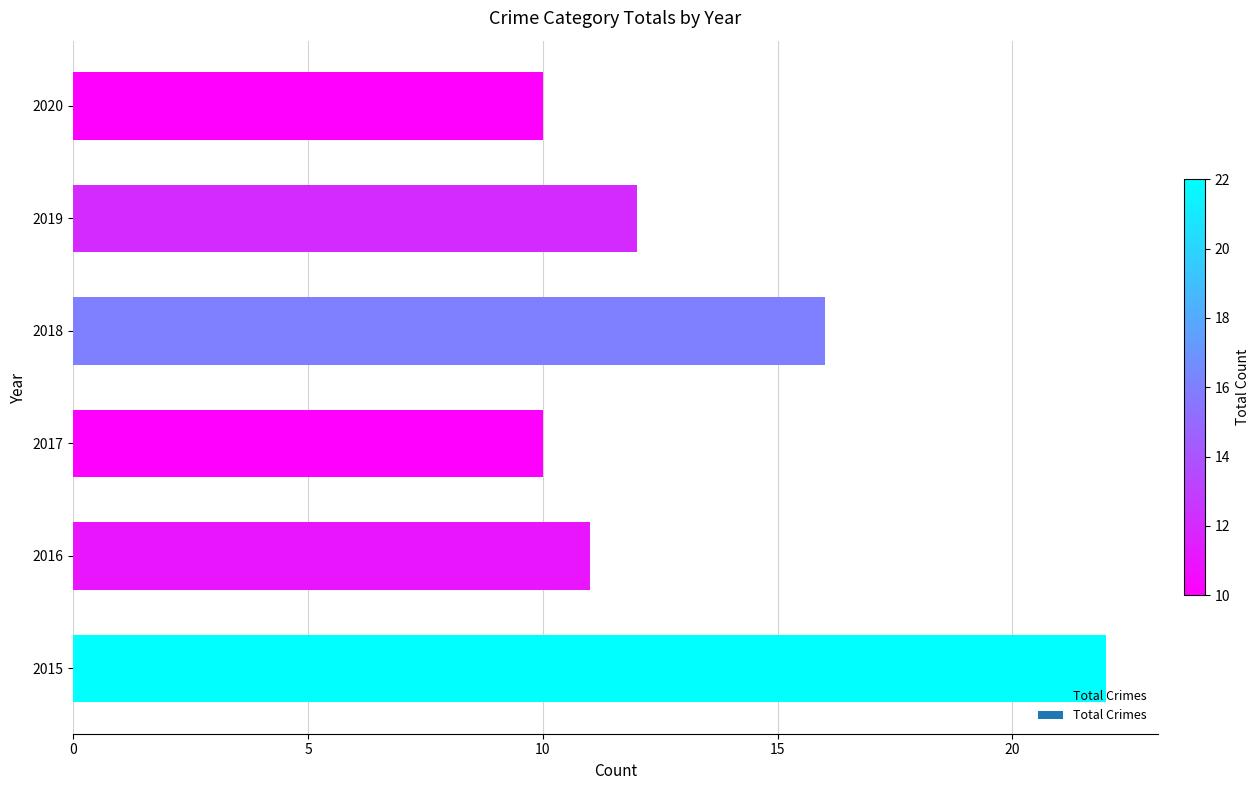

How many bars are there in total?

6